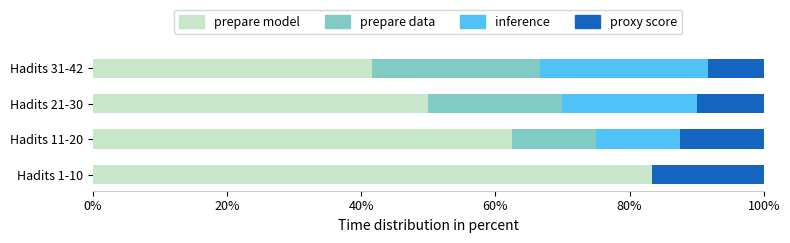

The prepare model series shows 25.8 at Hadits 21-30. True or false?

False